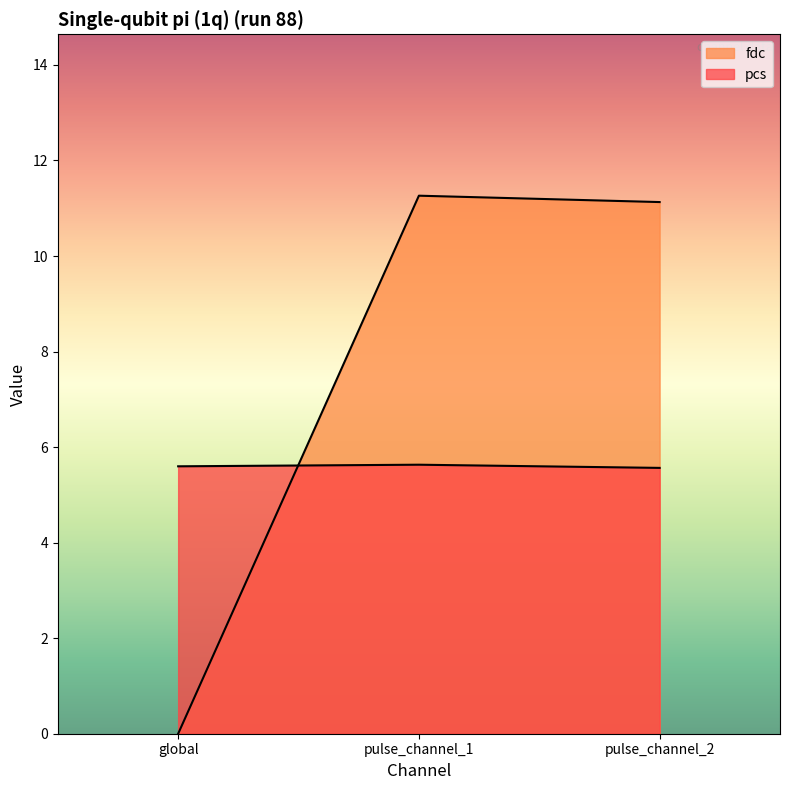

Which series has the largest range (max minus min)?

fdc